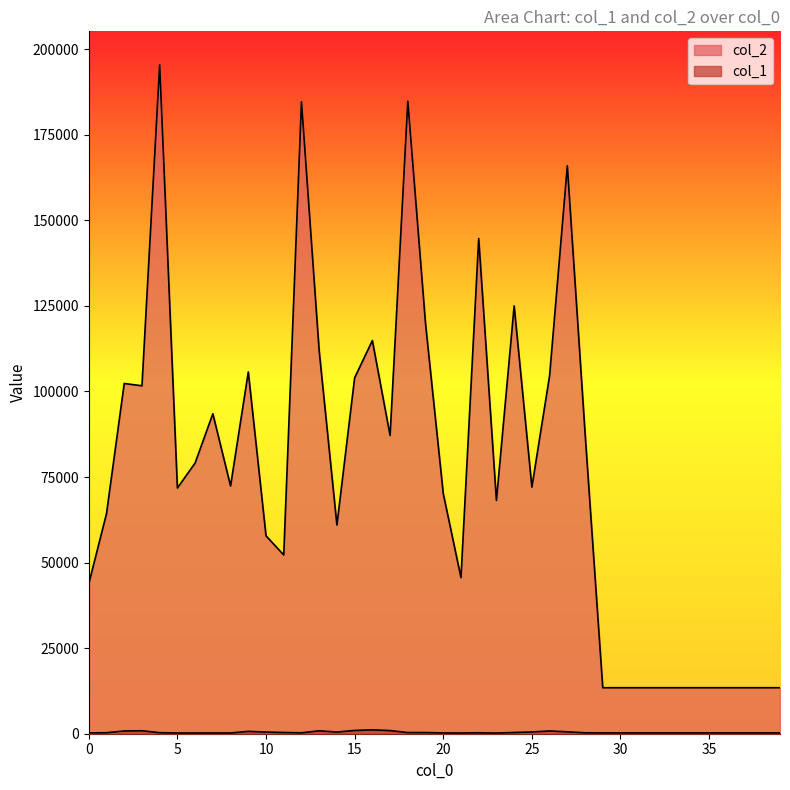

Where does the col_2 series first go above 72045?

2